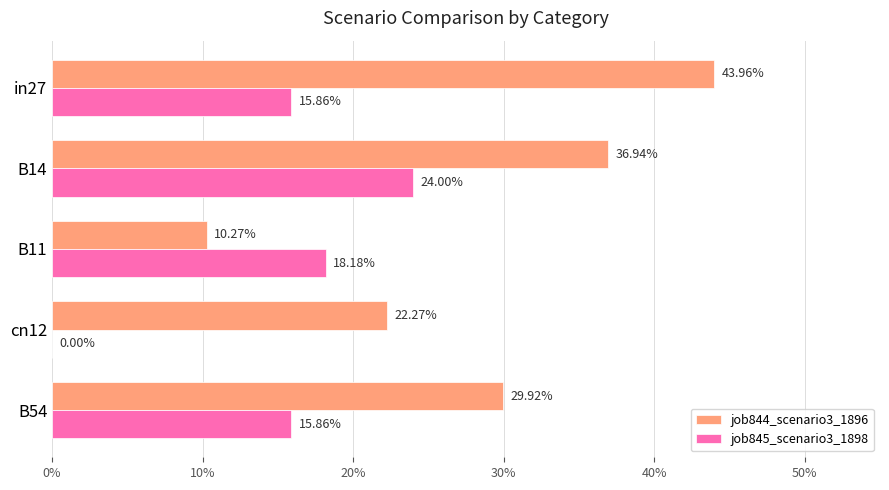

What are all the series names shown in the legend?

job844_scenario3_1896, job845_scenario3_1898